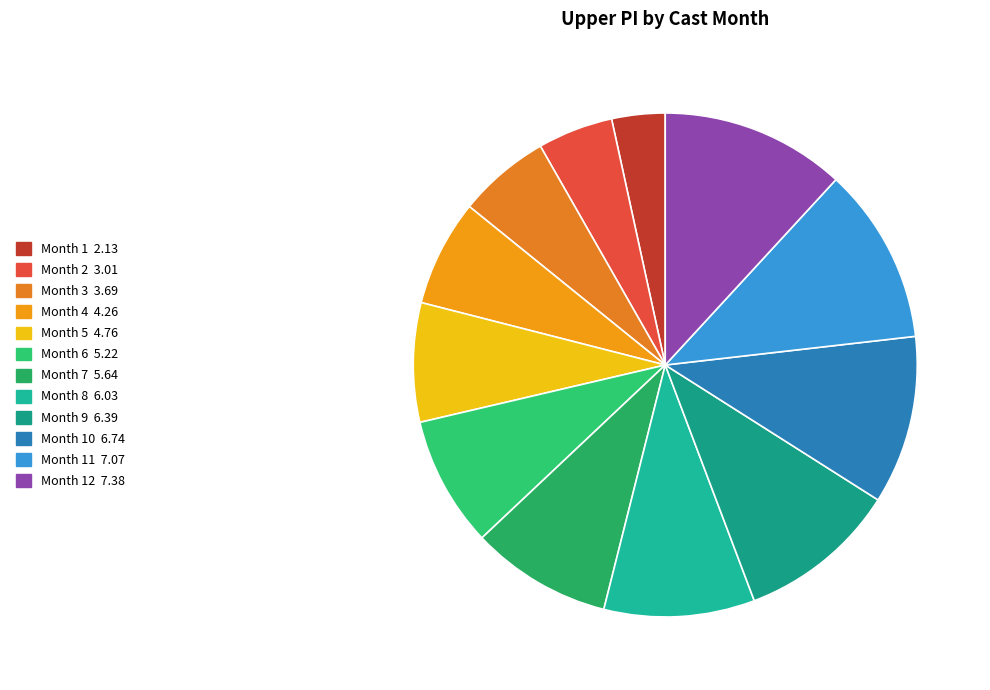

Does any single category account for the majority?

No